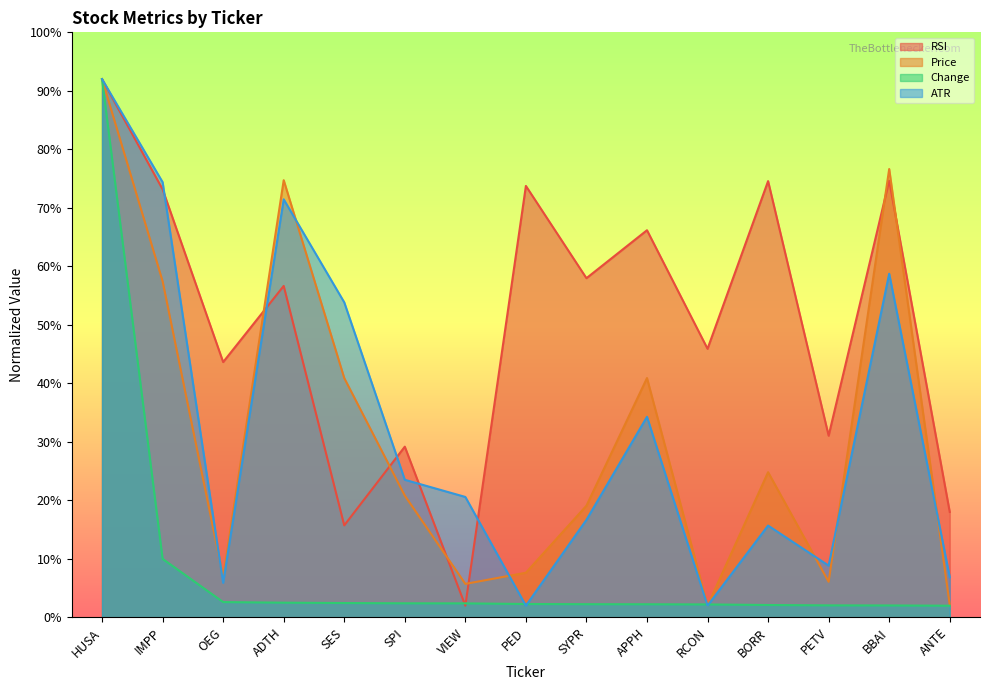

What is the label of the 4th point from the left?

ADTH